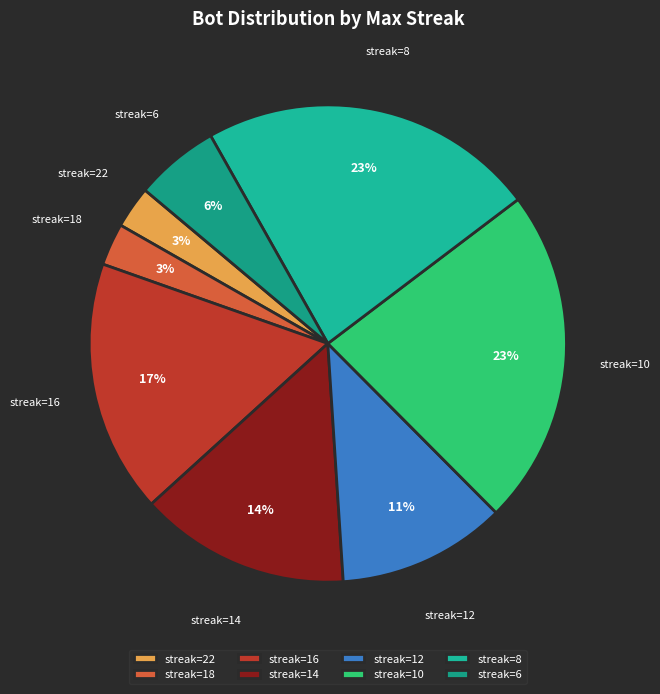

To the nearest percent, what portion does streak=16 represent?

17%